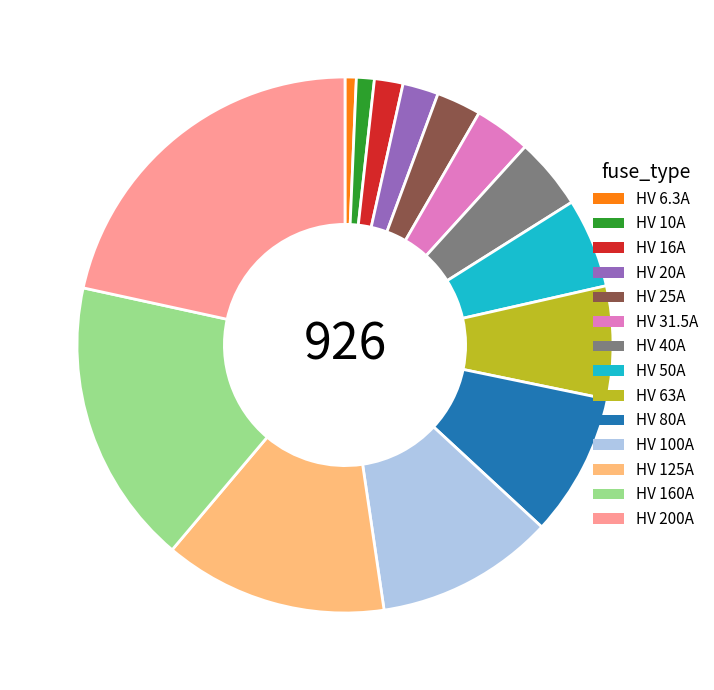

Do HV 200A and HV 50A together represent more than half of the pie?

No